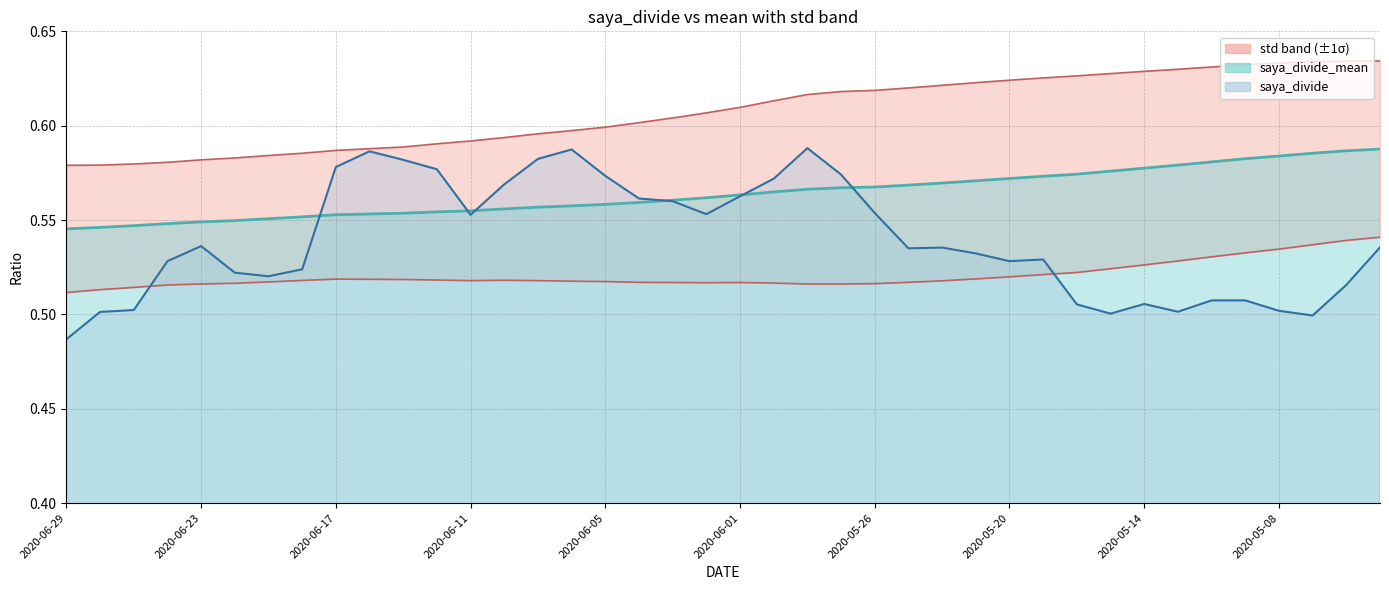

What is the maximum value for mean+std?

0.6